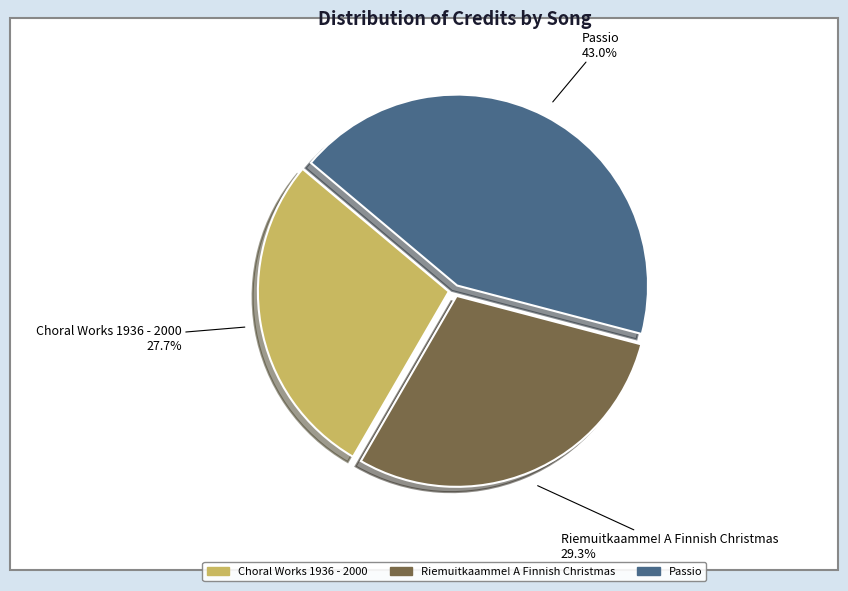

Is there any slice that represents more than half of the pie?

No